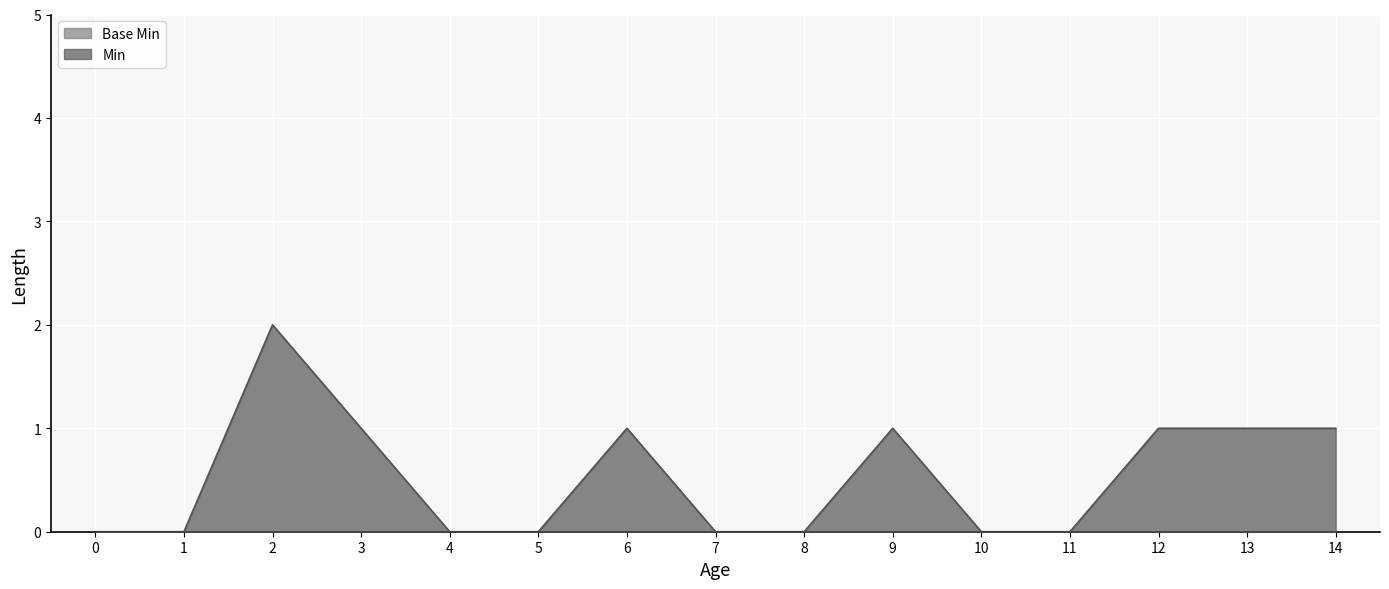

Count the number of values greater than 0.

7